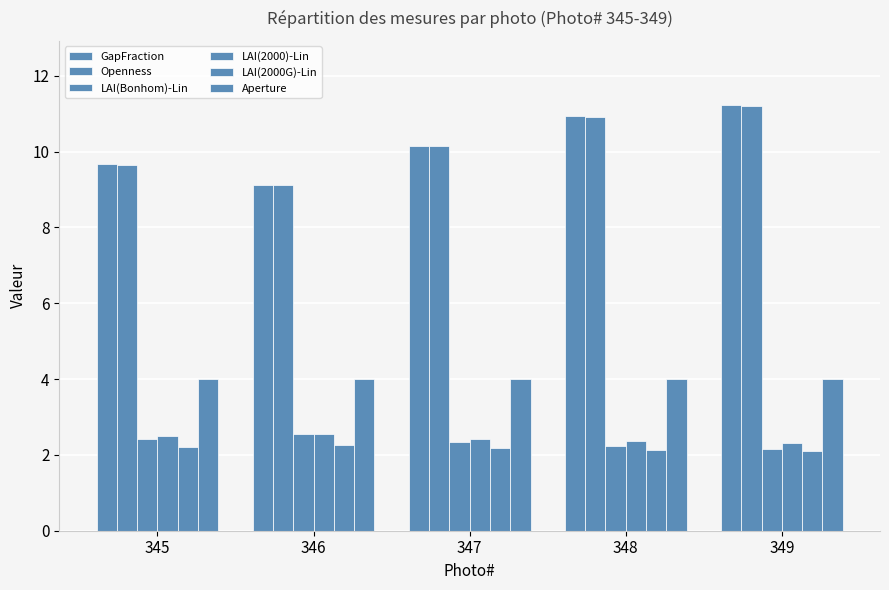

At which category does the chart reach its peak across all series?

349